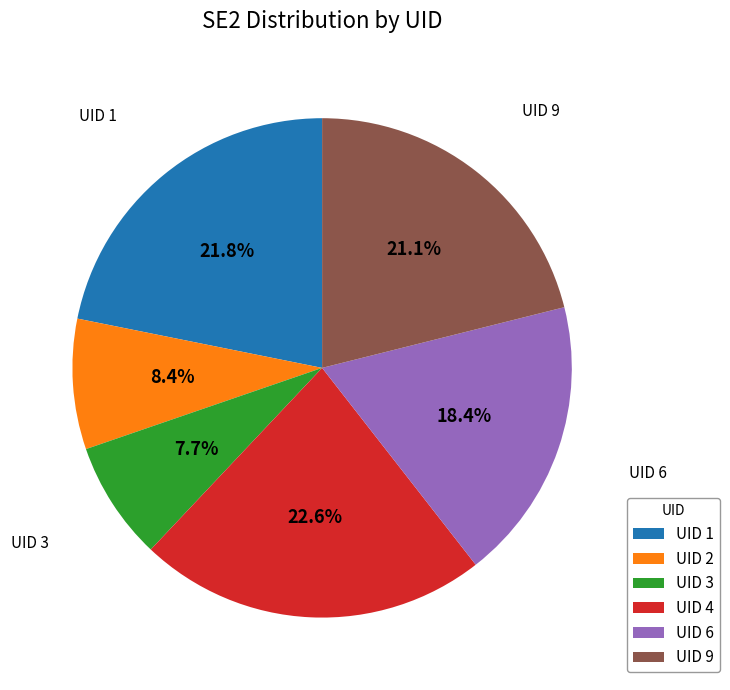

To the nearest percent, what is the average slice percentage?

17%